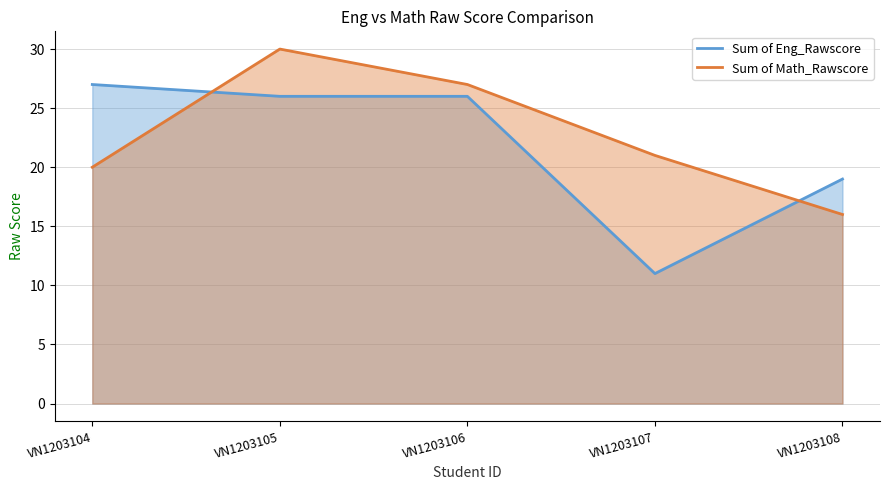

At which category is the sum across all series the highest?

VN1203105